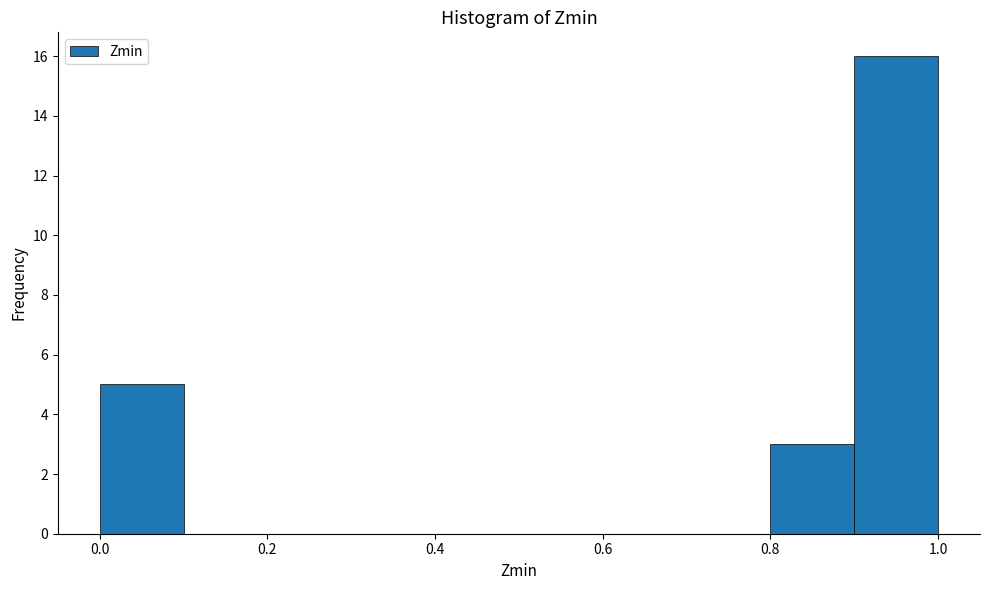

Reading left to right, transcribe this chart: for each bar, give the range it covers on the x-axis and its height. The values are not printed on the chart, so give them approximately, as read against the axis.

0.0 to 0.1: 5
0.1 to 0.2: 0
0.2 to 0.3: 0
0.3 to 0.4: 0
0.4 to 0.5: 0
0.5 to 0.6: 0
0.6 to 0.7: 0
0.7 to 0.8: 0
0.8 to 0.9: 3
0.9 to 1.0: 16